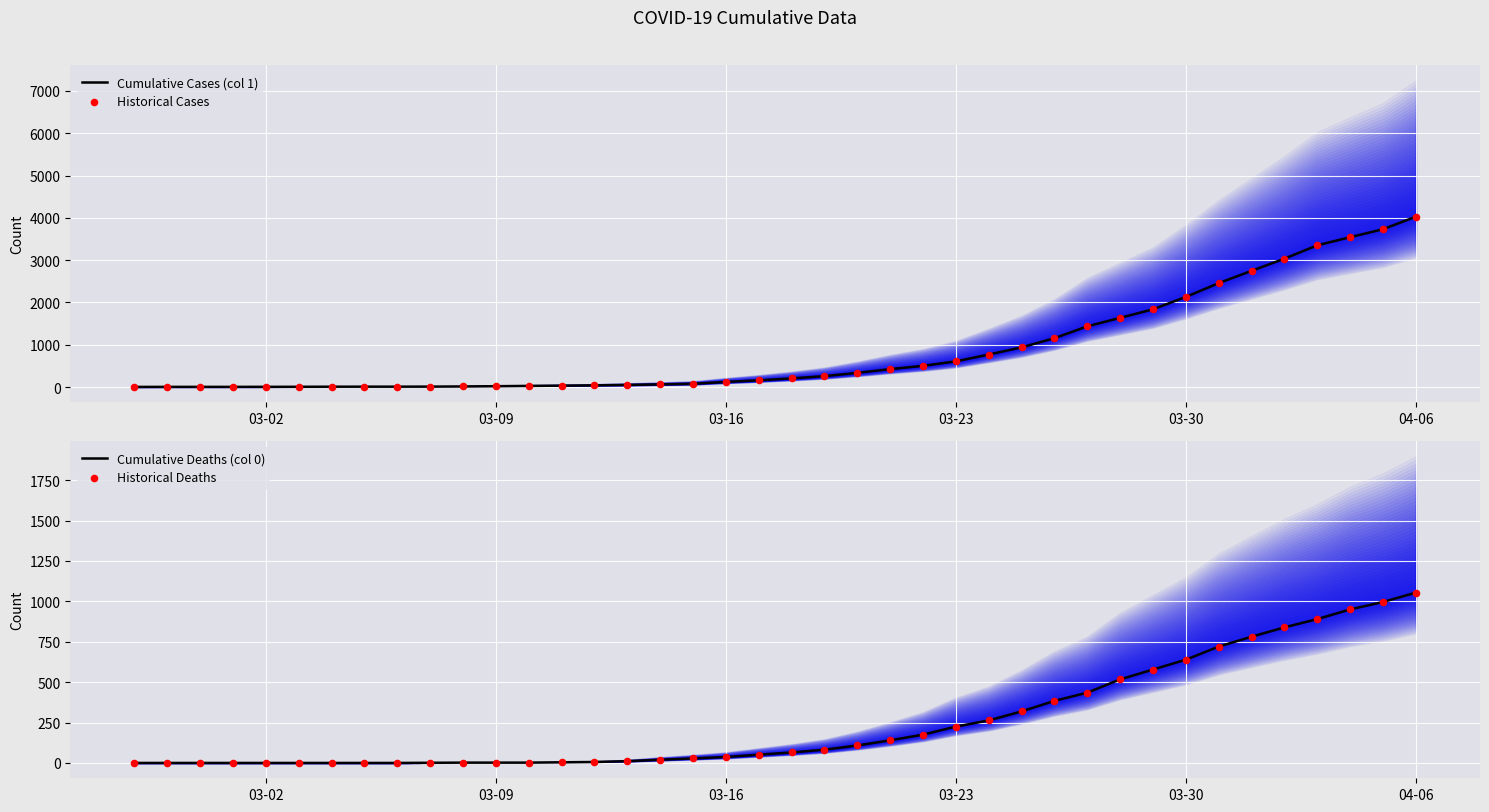

Is the value of Historical Cases at 15 greater than the value of Cumulative Deaths (col 0) at 21?

No